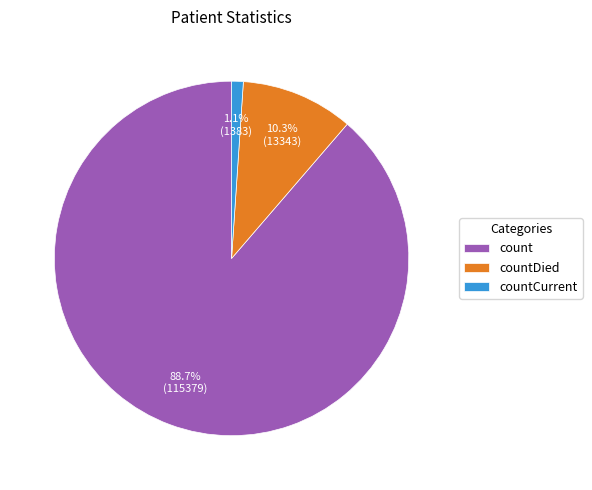

Rank the categories by value from highest to lowest.

count, countDied, countCurrent